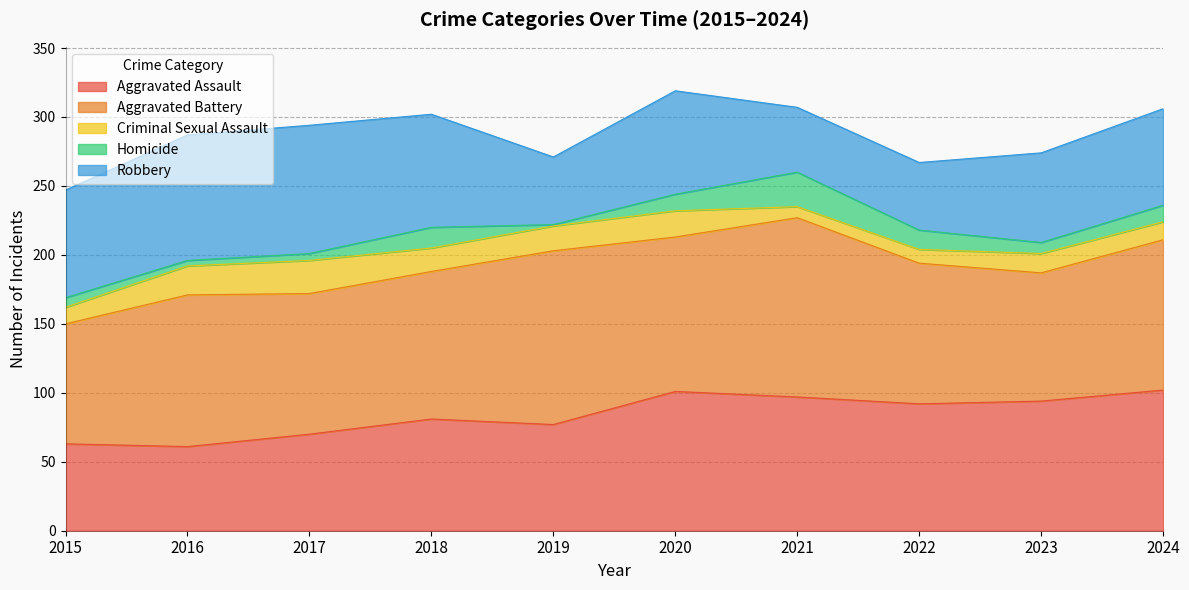

What is the highest value of the Criminal Sexual Assault series?

24